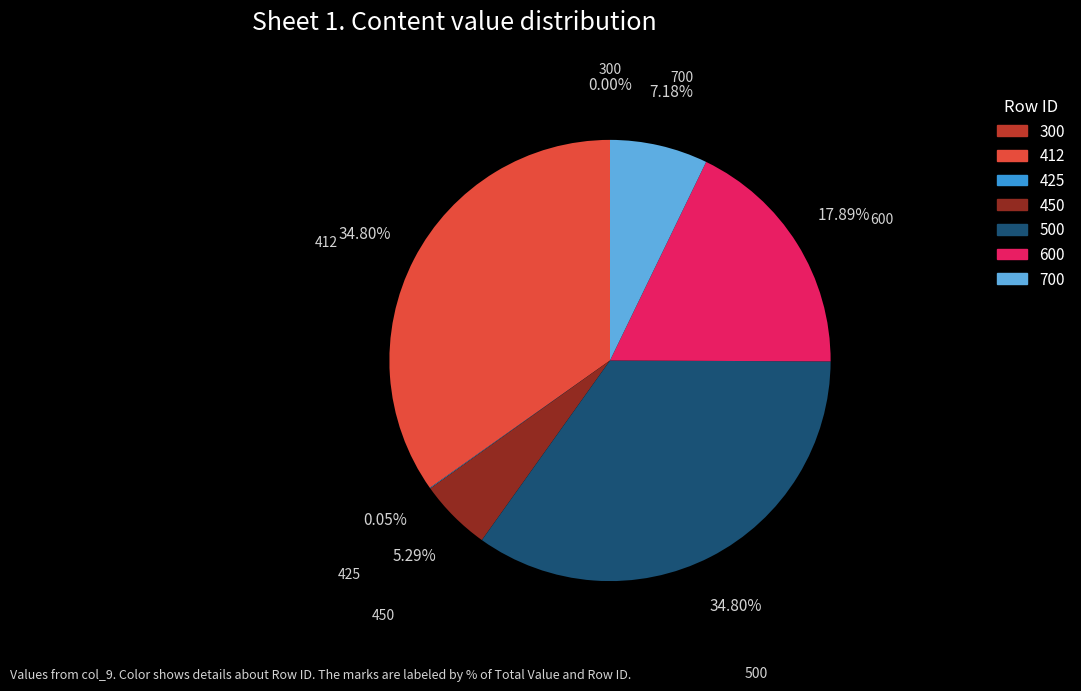

Does any single category account for the majority?

No